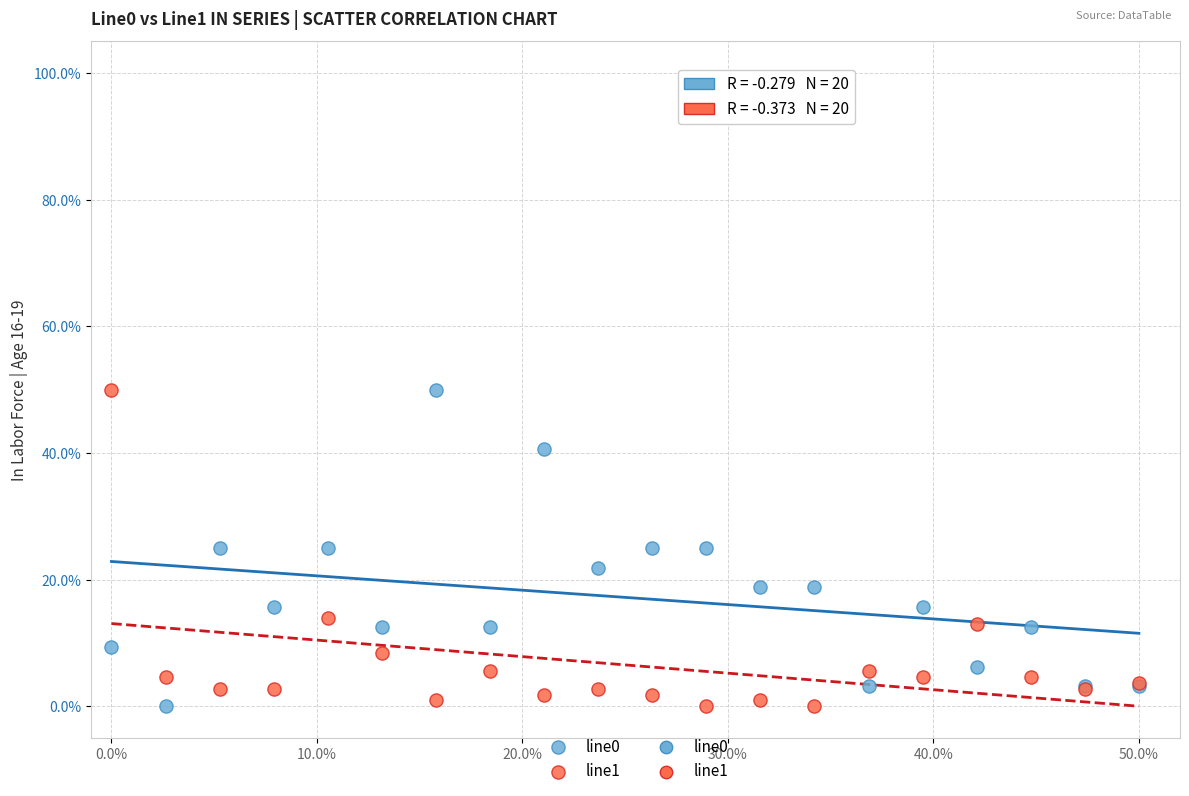

What is the X range (max minus min) for the scatter plot?

50.0